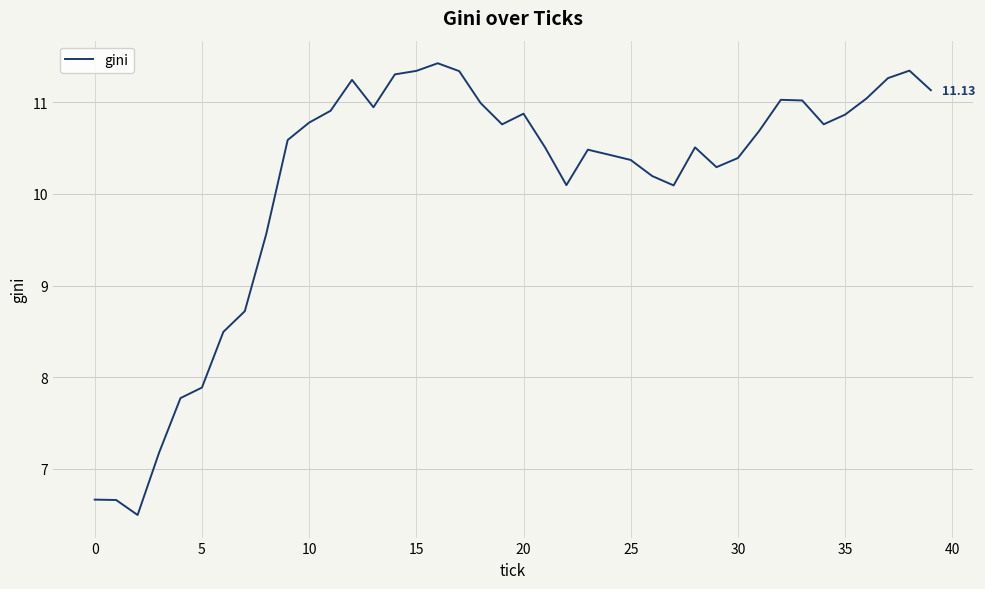

What is the difference between the maximum and minimum values?

4.9